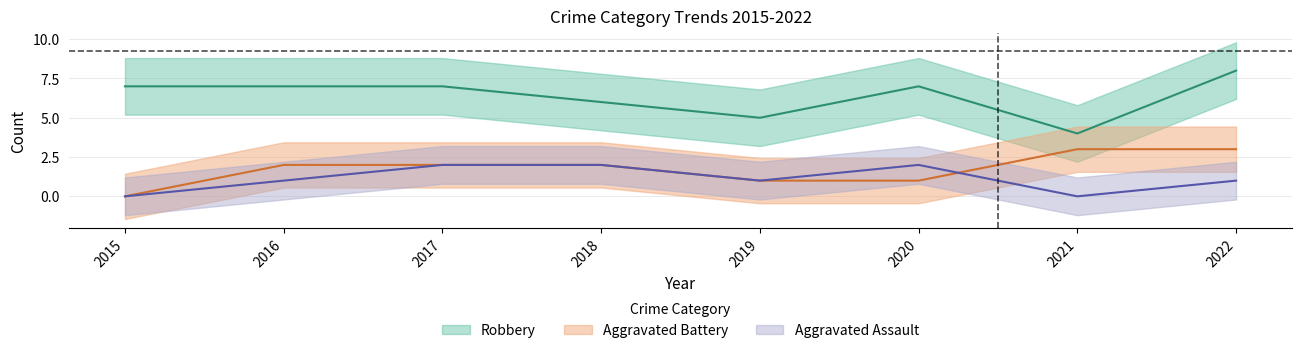

The value of Robbery at 2022 is 14. True or false?

False